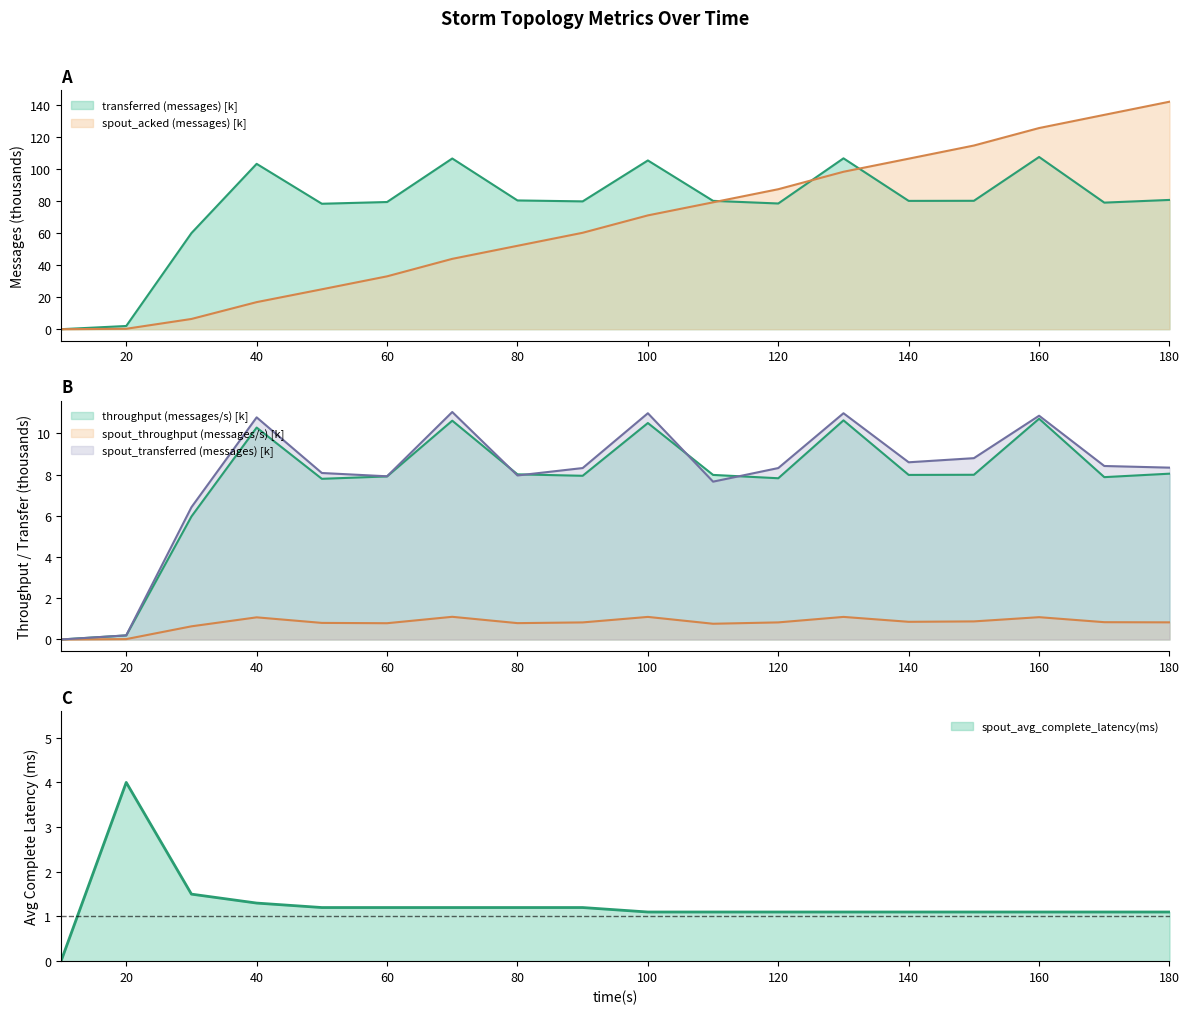

Reading left to right, extract all data points from this chart.

transferred (messages): 10=0.0	20=2.0	30=59.9	40=103.1	50=78.2	60=79.3	70=106.4	80=80.3	90=79.7	100=105.2	110=80.0	120=78.4	130=106.5	140=80.0	150=80.1	160=107.4	170=78.9	180=80.6
spout_acked (messages): 10=0.0	20=0.3	30=6.4	40=16.9	50=24.9	60=33.0	70=43.9	80=52.0	90=60.1	100=71.0	110=79.1	120=87.3	130=98.2	140=106.3	150=114.5	160=125.4	170=133.6	180=141.8
throughput (messages/s): 10=0.0	20=0.2	30=6.0	40=10.3	50=7.8	60=7.9	70=10.6	80=8.0	90=7.9	100=10.5	110=8.0	120=7.8	130=10.6	140=8.0	150=8.0	160=10.7	170=7.9	180=8.0
spout_throughput (messages/s): 10=0.0	20=0.0	30=0.6	40=1.1	50=0.8	60=0.8	70=1.1	80=0.8	90=0.8	100=1.1	110=0.8	120=0.8	130=1.1	140=0.9	150=0.9	160=1.1	170=0.8	180=0.8
spout_transferred (messages): 10=0.0	20=0.2	30=6.4	40=10.8	50=8.1	60=7.9	70=11.0	80=8.0	90=8.3	100=11.0	110=7.7	120=8.3	130=11.0	140=8.6	150=8.8	160=10.9	170=8.4	180=8.3
spout_avg_complete_latency(ms): 10=0.0	20=4.0	30=1.5	40=1.3	50=1.2	60=1.2	70=1.2	80=1.2	90=1.2	100=1.1	110=1.1	120=1.1	130=1.1	140=1.1	150=1.1	160=1.1	170=1.1	180=1.1